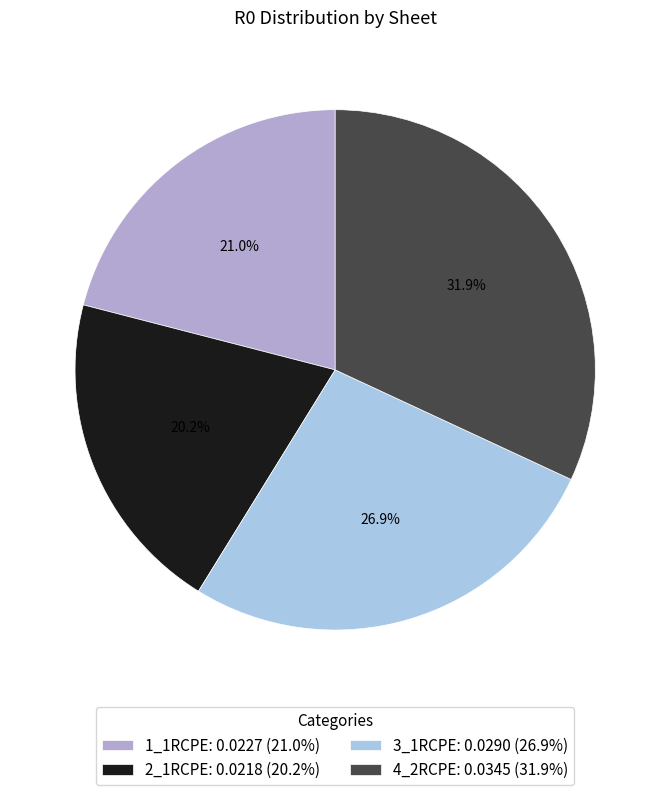

What is the largest slice in the pie chart?

4_2RCPE